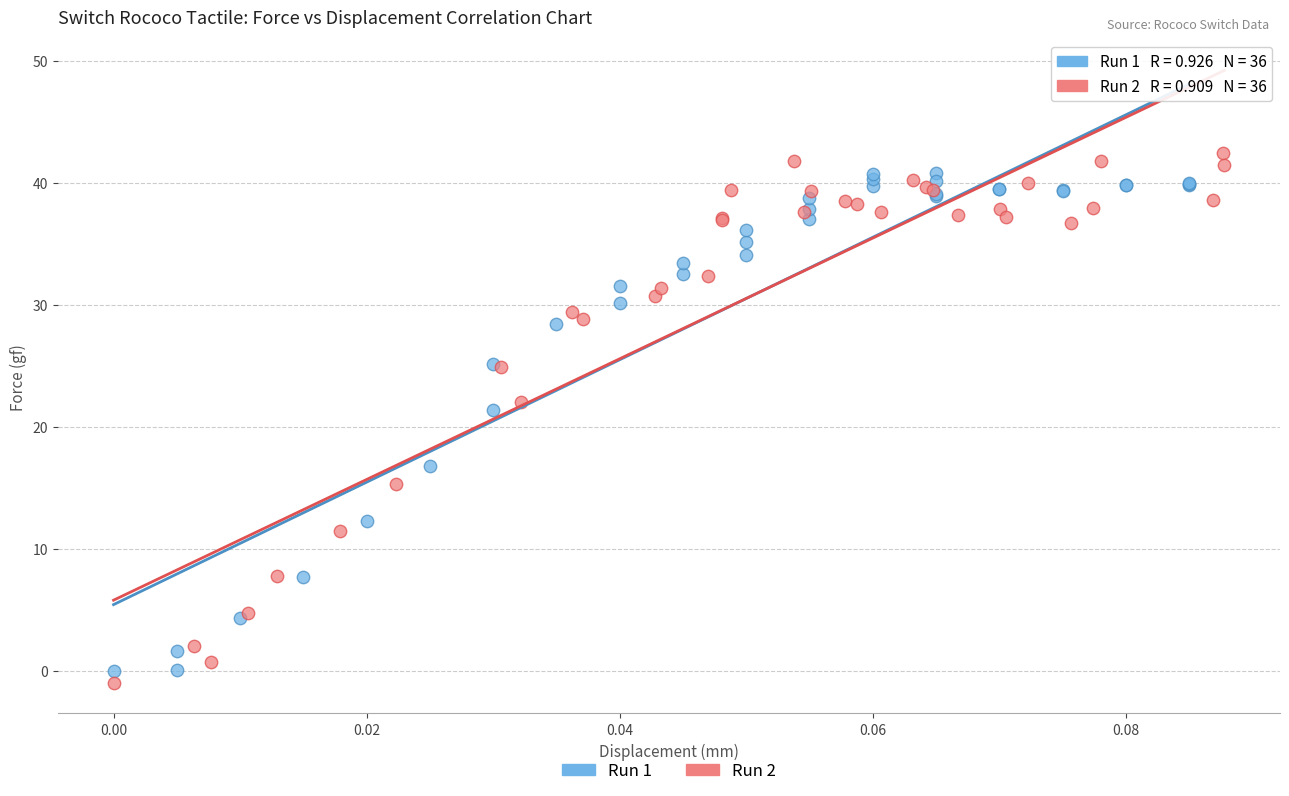

Which series has the widest spread of Y values?

Run 2